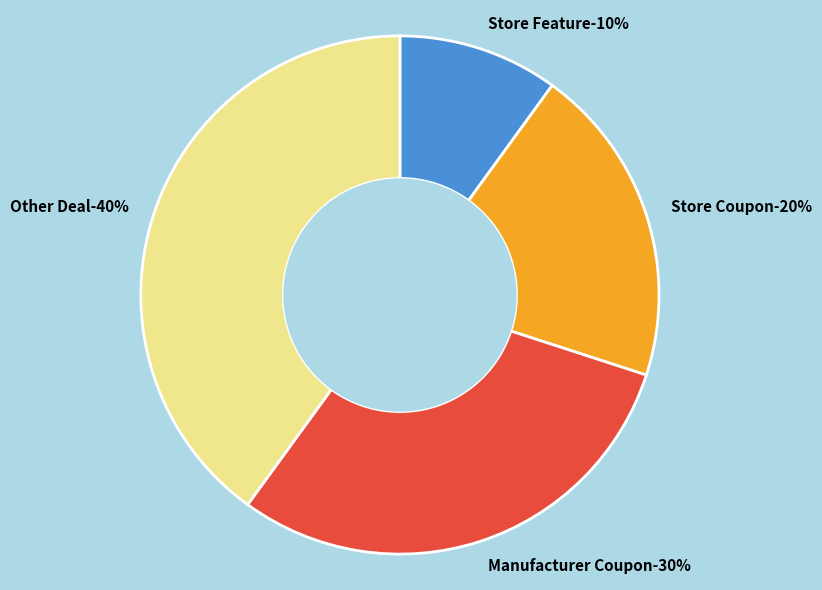

To the nearest percent, what is the difference between the largest and smallest slice percentages?

30%